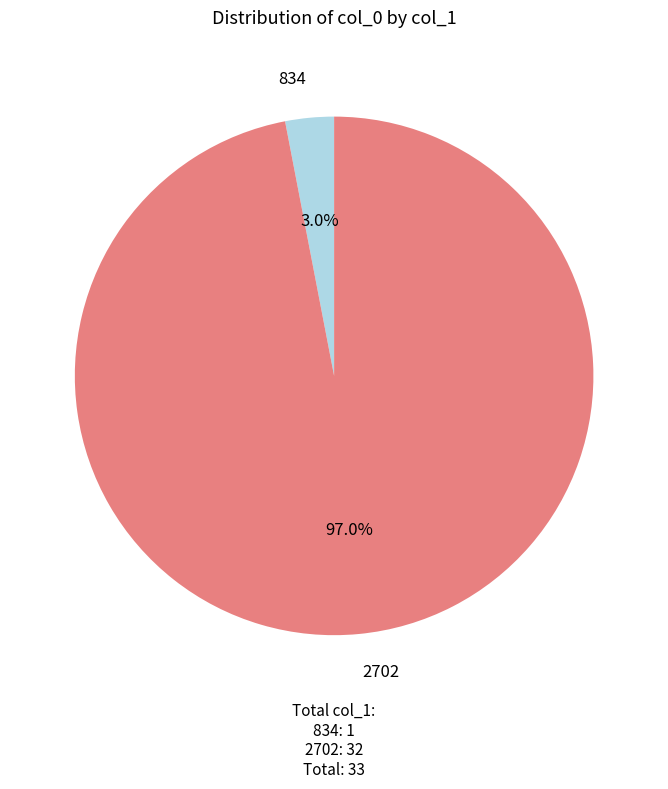

Does any single category account for the majority?

Yes